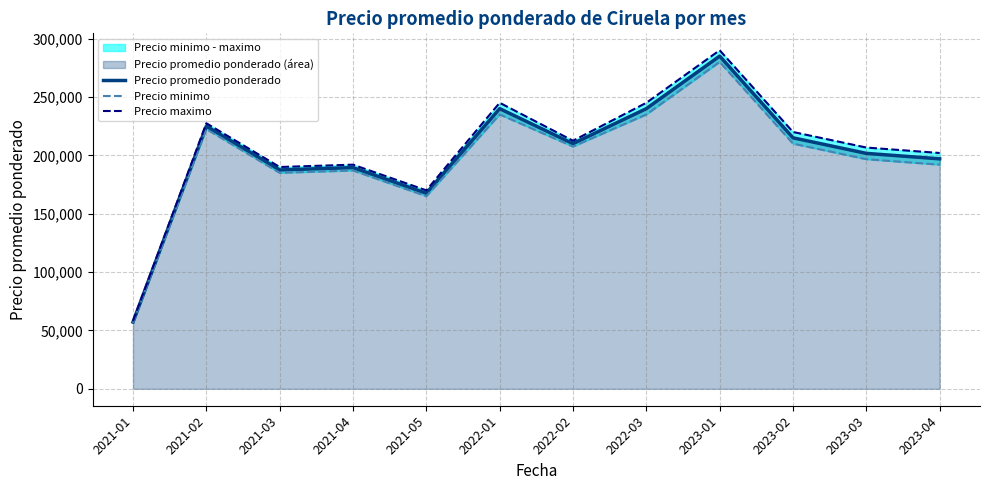

At which category does Precio minimo reach its first local peak?

2021-02